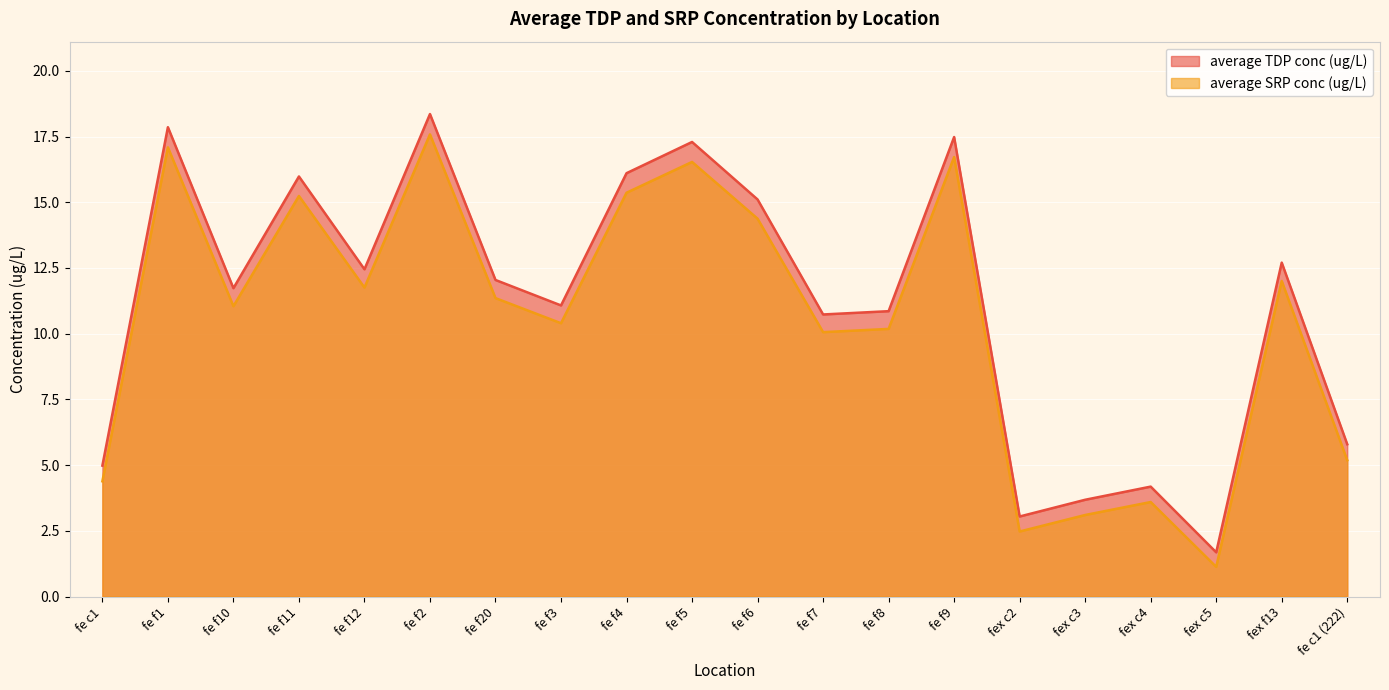

True or false: average TDP conc (ug/L) and average SRP conc (ug/L) intersect in this chart.

False